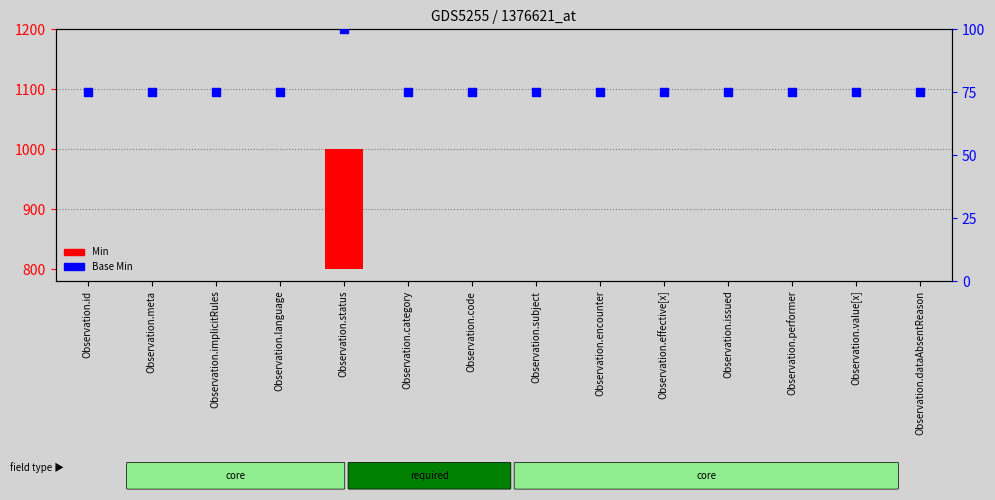

Which series reaches the maximum Y coordinate?

Min